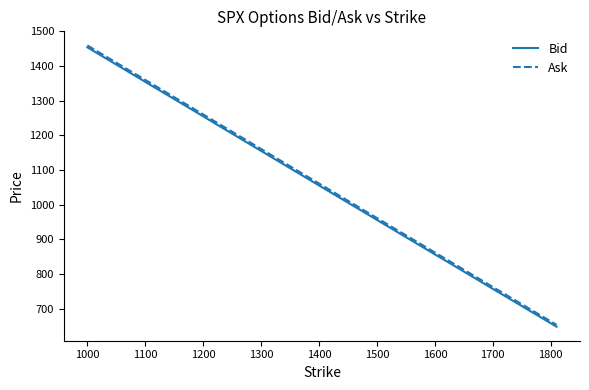

Which series has the widest spread of values?

Ask